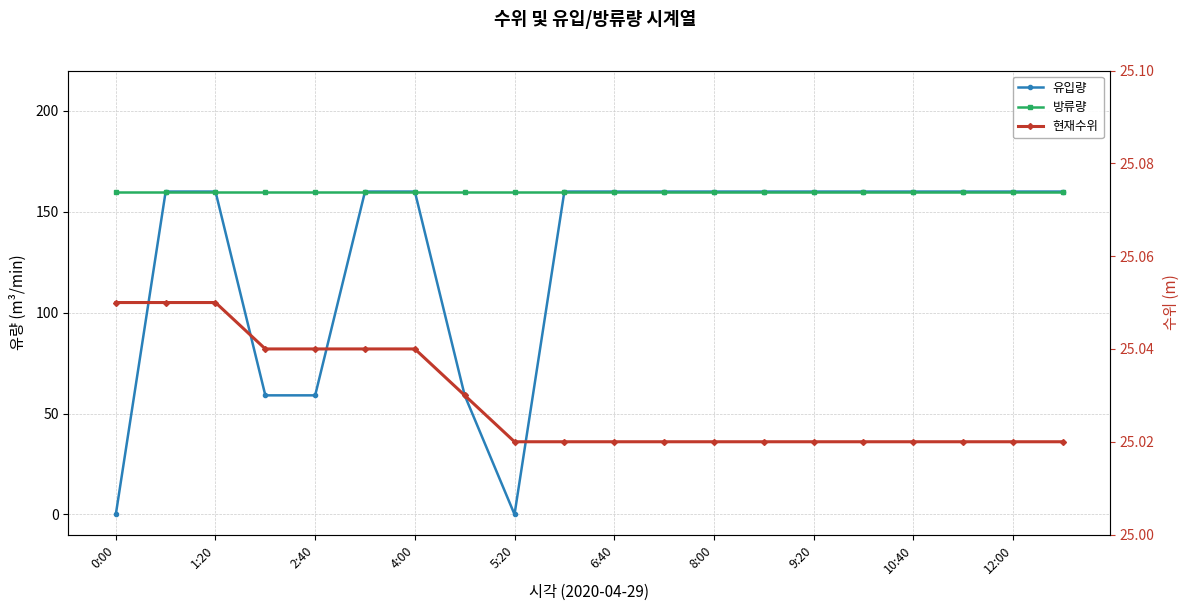

True or false: 방류량 and 유입량 intersect in this chart.

False